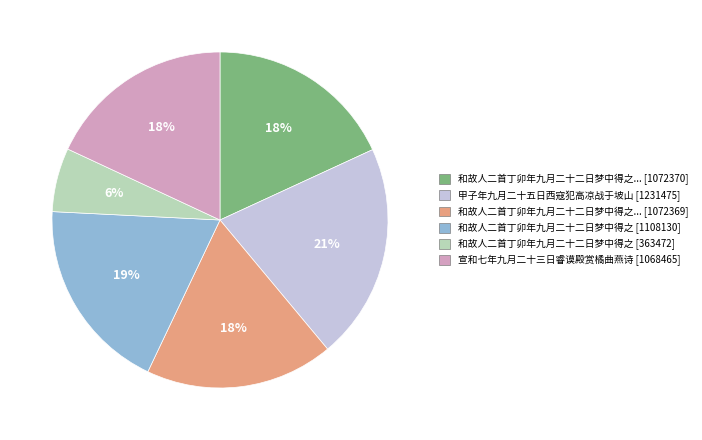

Is there any slice that represents more than half of the pie?

No